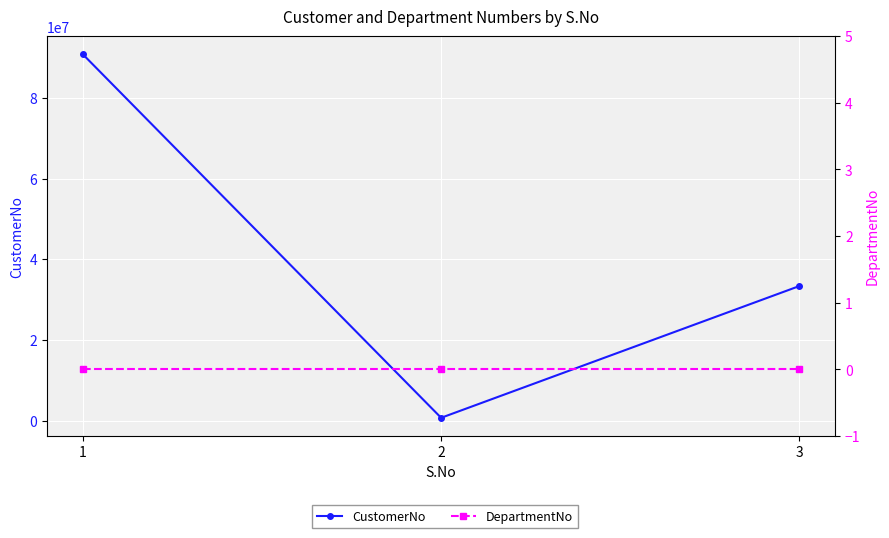

Which category has the highest value in the DepartmentNo series?

1